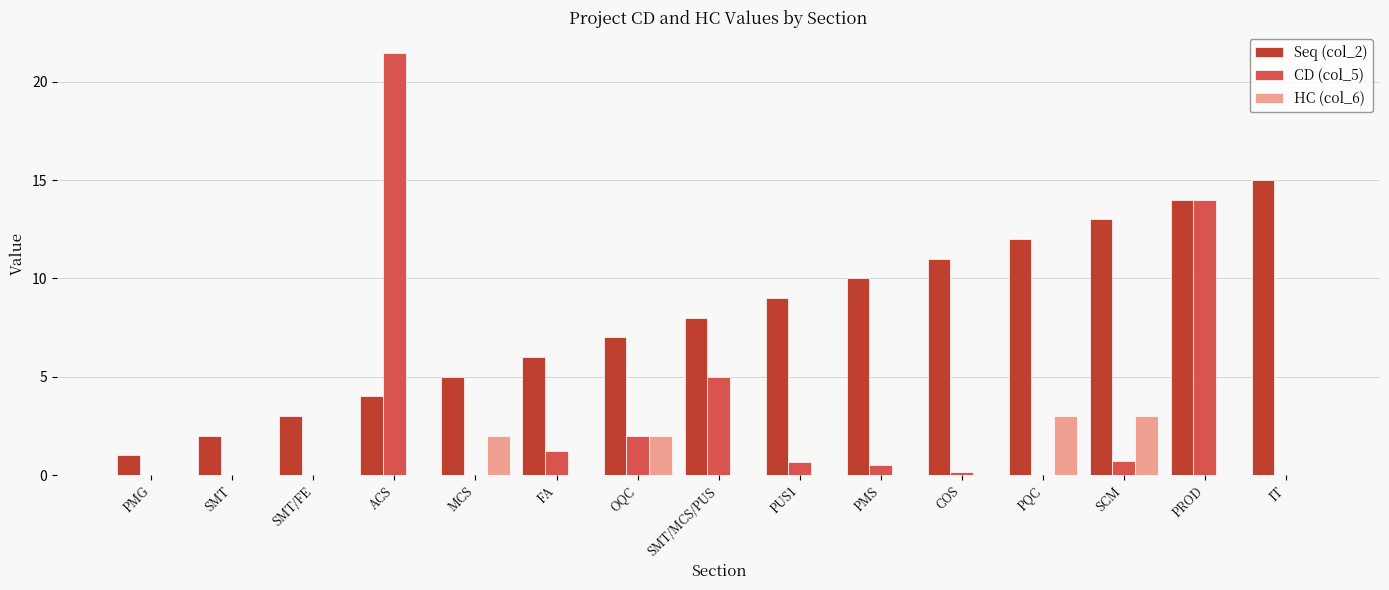

Count the number of categories in the chart.

15